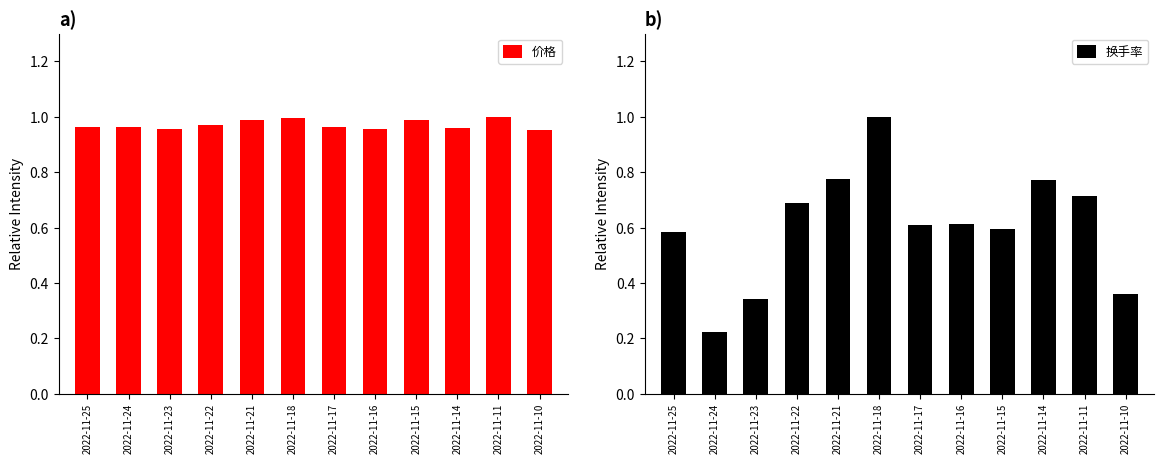

True or false: 换手率 has a value of 0.7 at 2022-11-11.

True